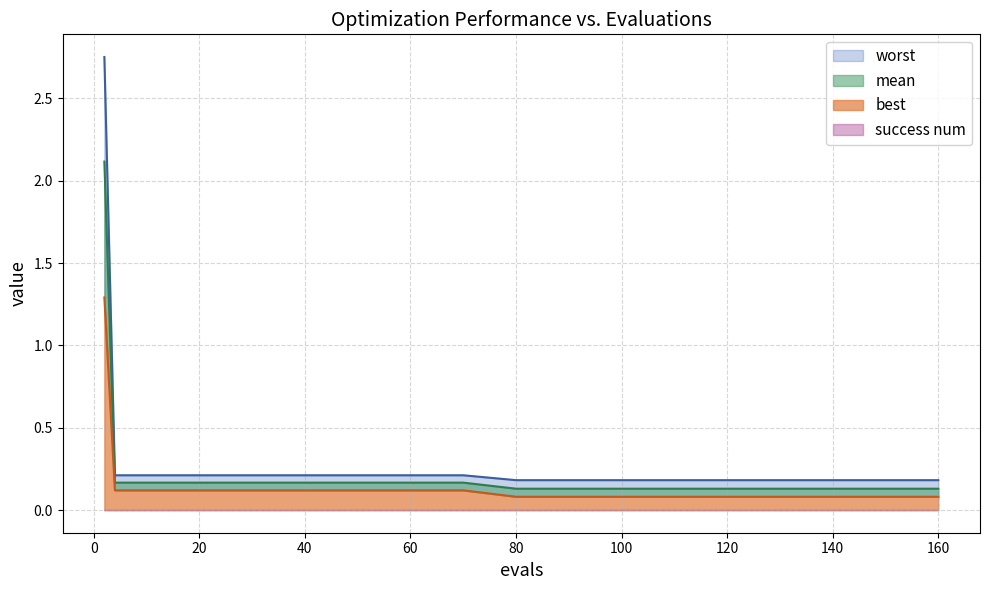

What is the minimum value shown in the chart?

0.1